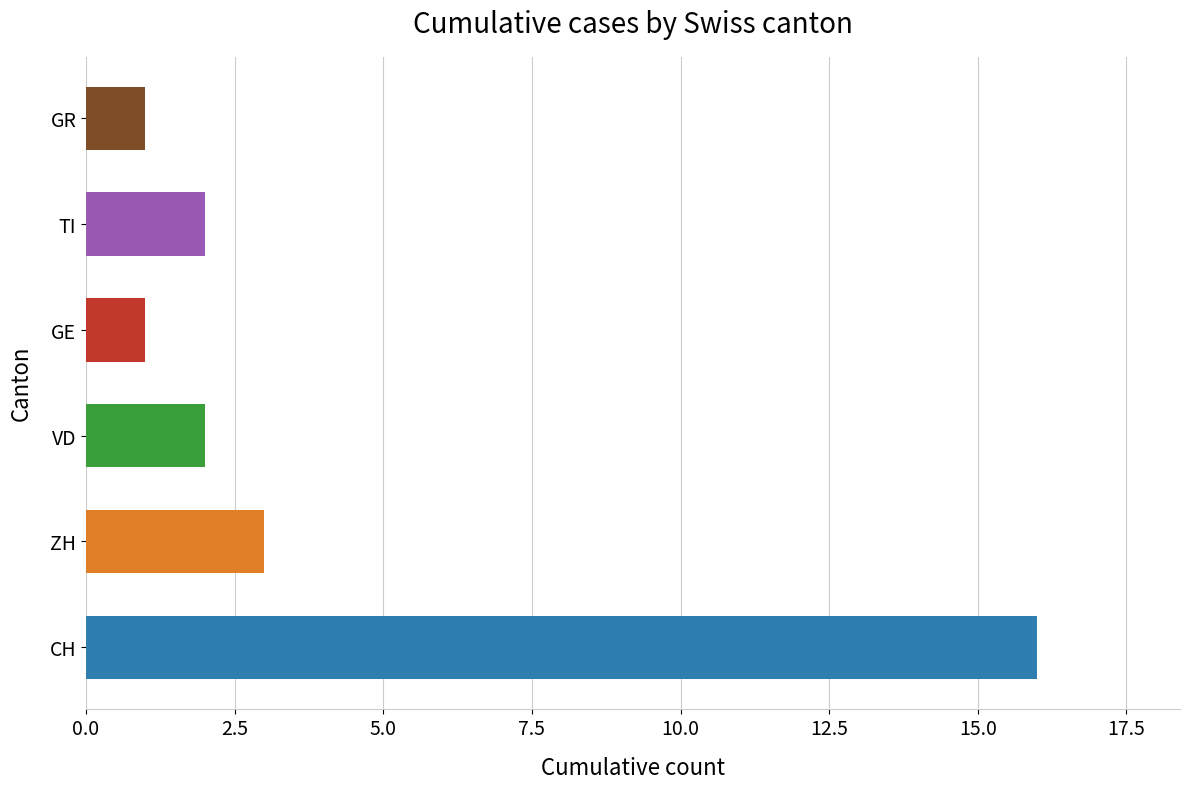

What is the approximate value at CH, to the nearest 5?

15